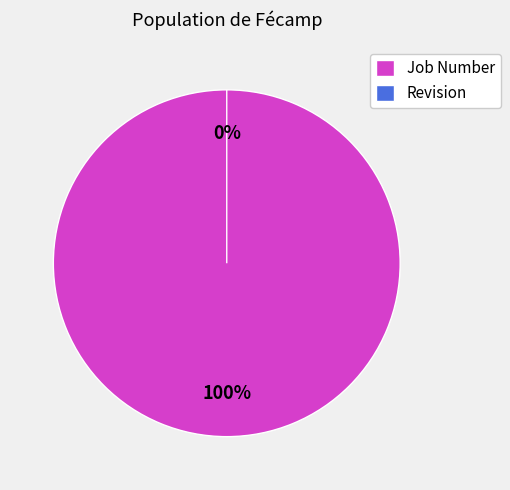

Does Job Number account for over 50% of the chart?

Yes